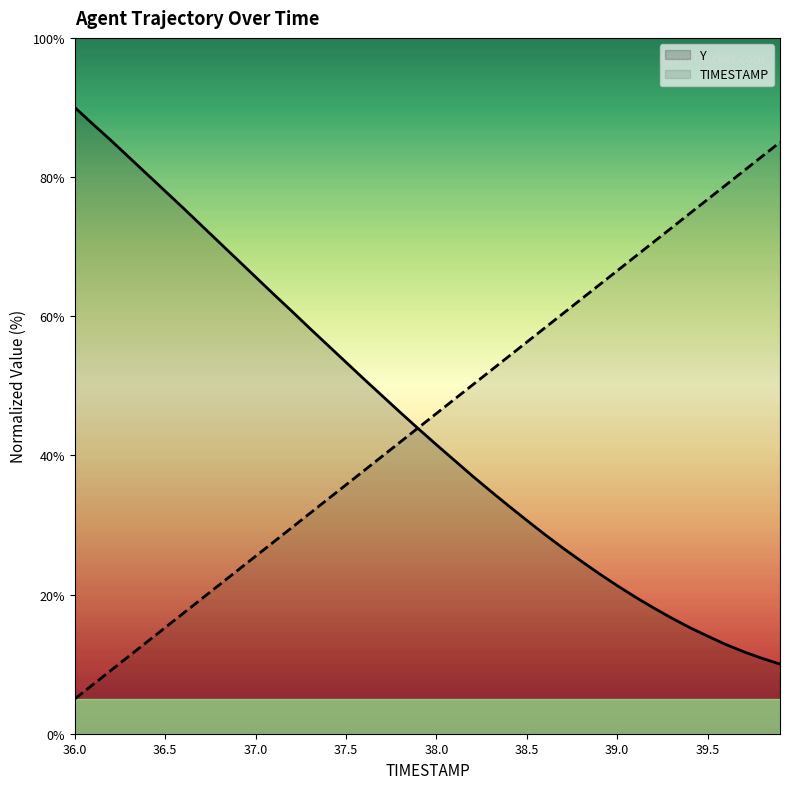

The TIMESTAMP series shows 121.6 at 39.5. True or false?

False